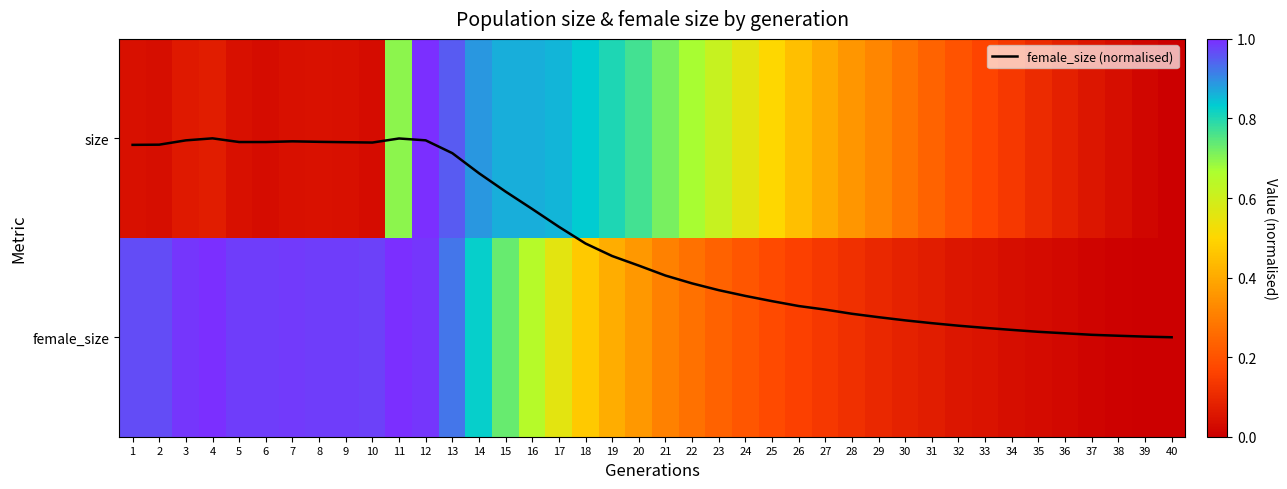

Which series has the widest spread of values?

female_size (normalised)